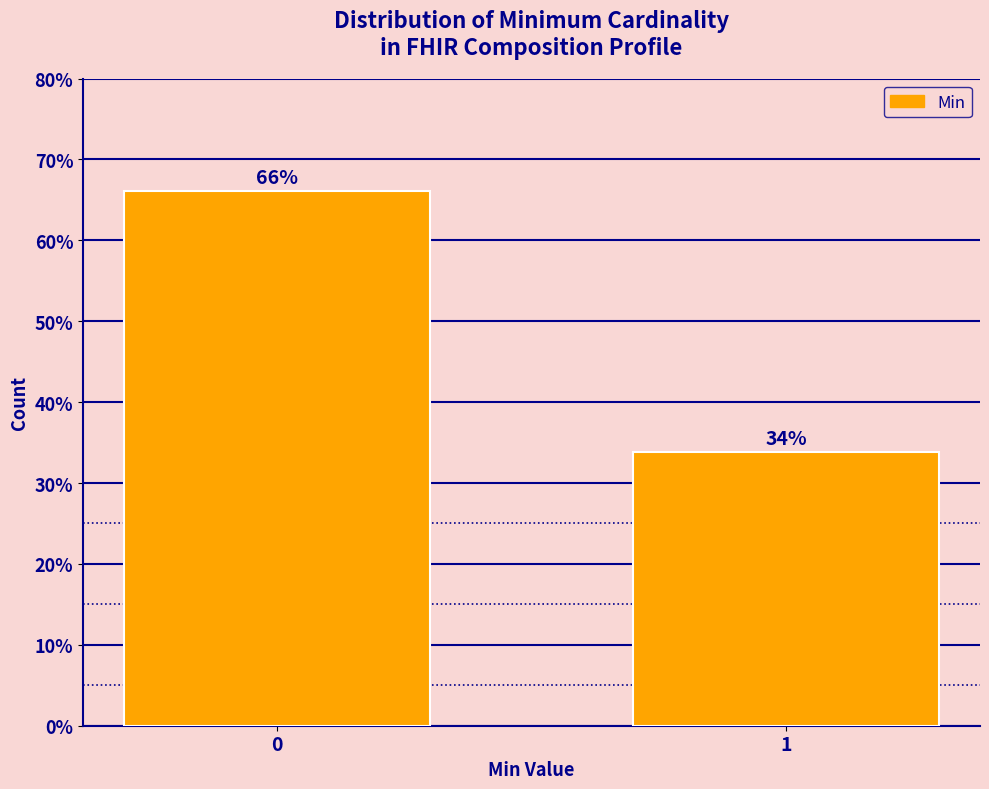

What is the sum of all values?

100.0